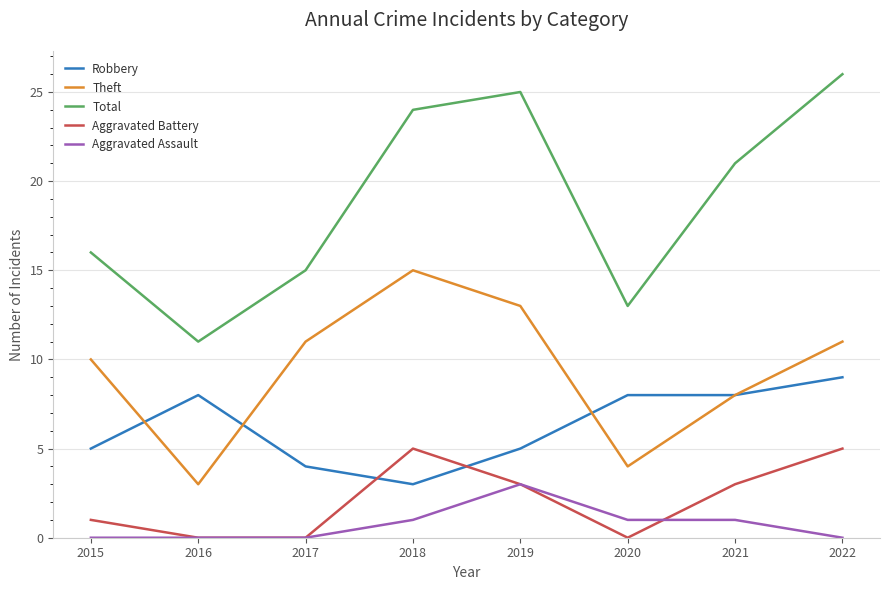

Which series has the largest total across all categories?

Total